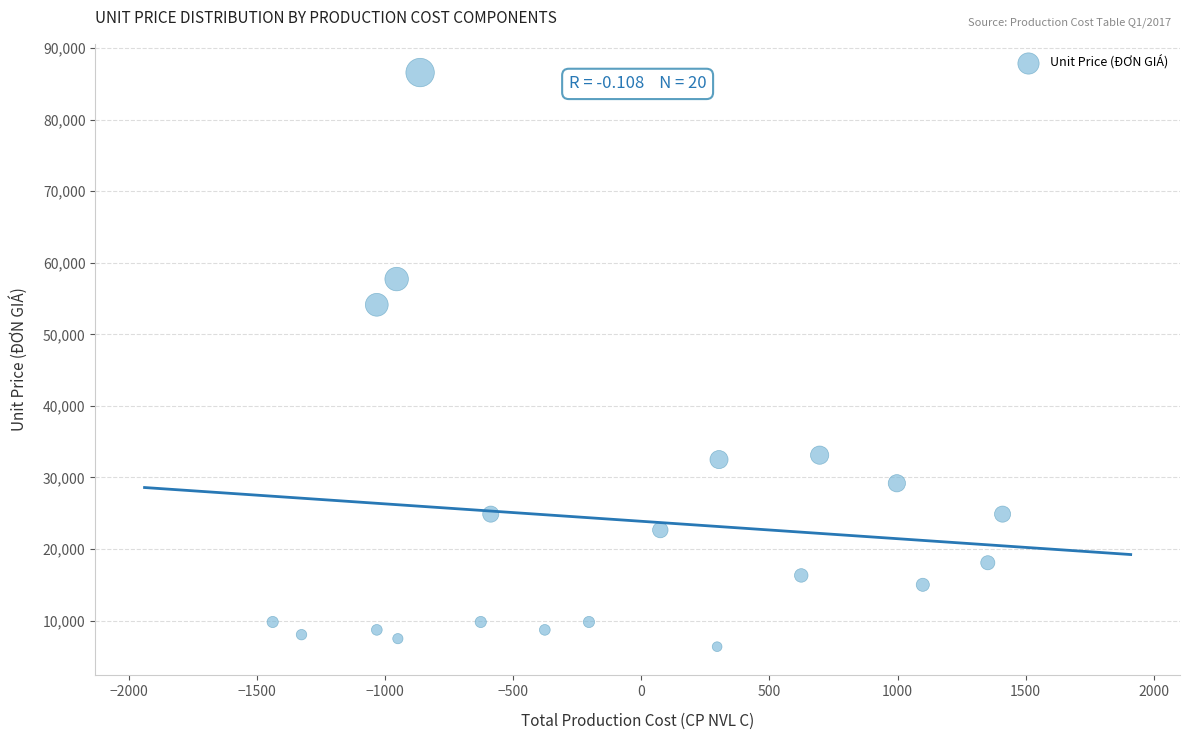

What is the range of Y values (max minus min)?

80246